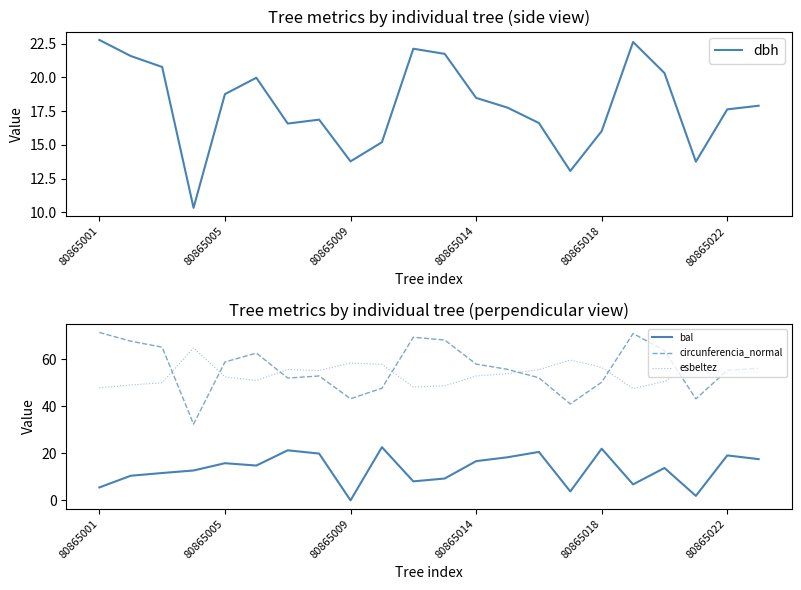

What are all the series names shown in the legend?

dbh, bal, circunferencia_normal, esbeltez